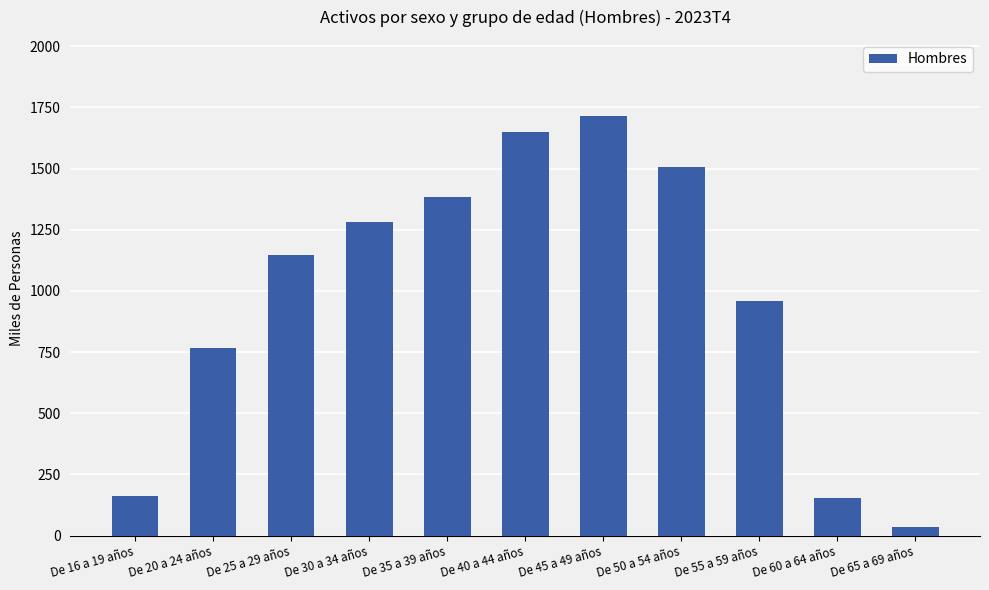

What position from the right is De 40 a 44 años?

6